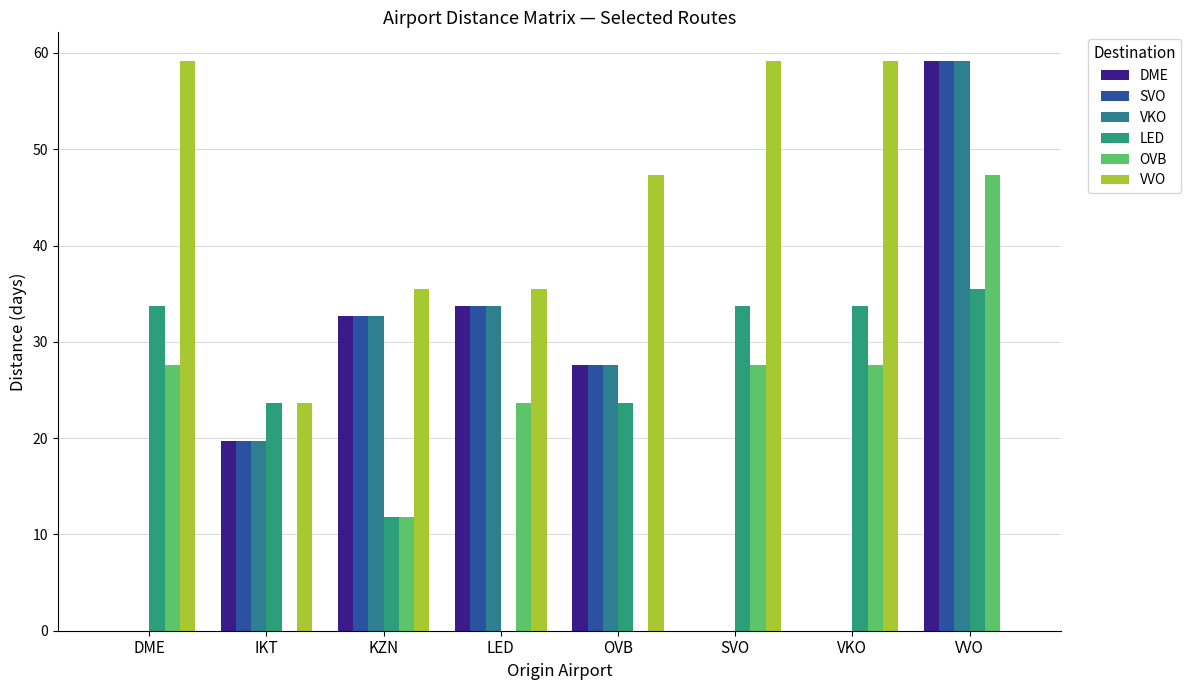

How many groups of bars are there?

8